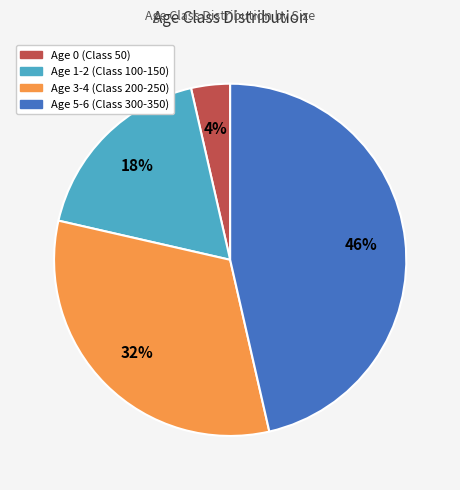

Is there any slice that represents more than half of the pie?

No